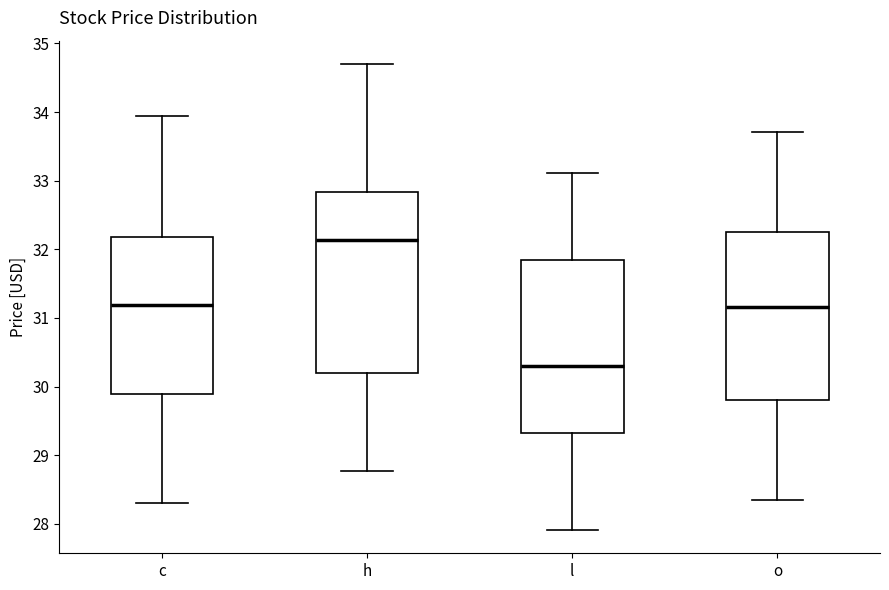

Reading left to right, read every box against the y-axis: the position of its median line, the range the box covers, and the ends of its whiskers. The values are not printed on the chart, so give them approximately, as read against the axis.

c: median 31.2, box 29.9 to 32.2, whiskers 28.3 to 33.9
h: median 32.1, box 30.2 to 32.8, whiskers 28.8 to 34.7
l: median 30.3, box 29.3 to 31.8, whiskers 27.9 to 33.1
o: median 31.2, box 29.8 to 32.3, whiskers 28.4 to 33.7